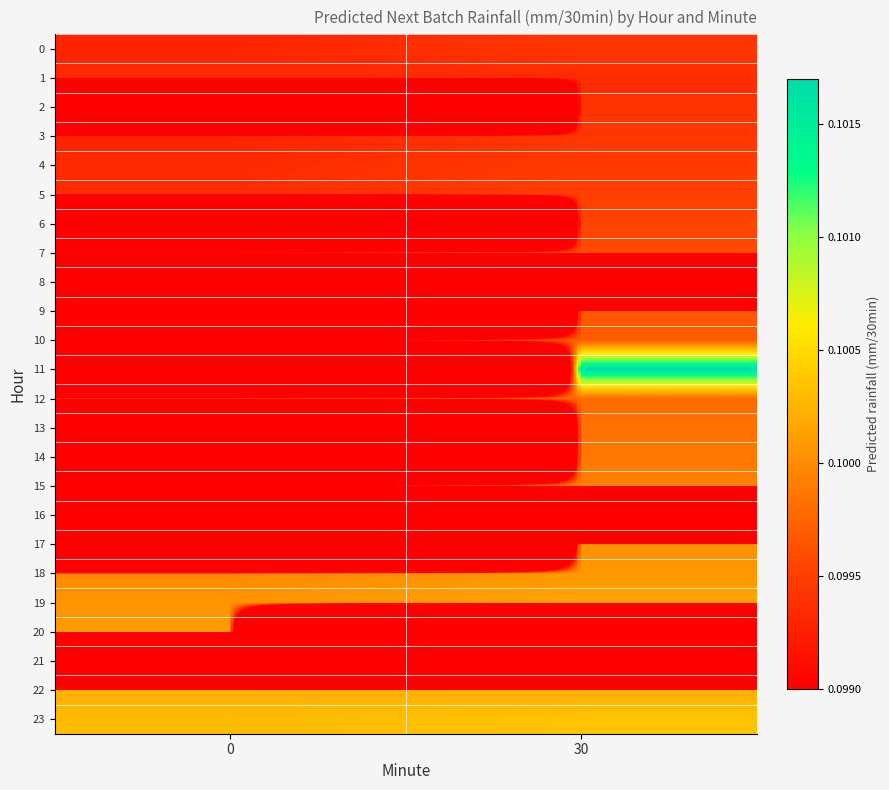

Rank the series by their maximum value, from highest to lowest.

11, 23, 22, 19, 20, 18, 17, 15, 14, 13, 12, 10, 9, 7, 6, 5, 4, 0, 3, 2, 1, 8, 16, 21